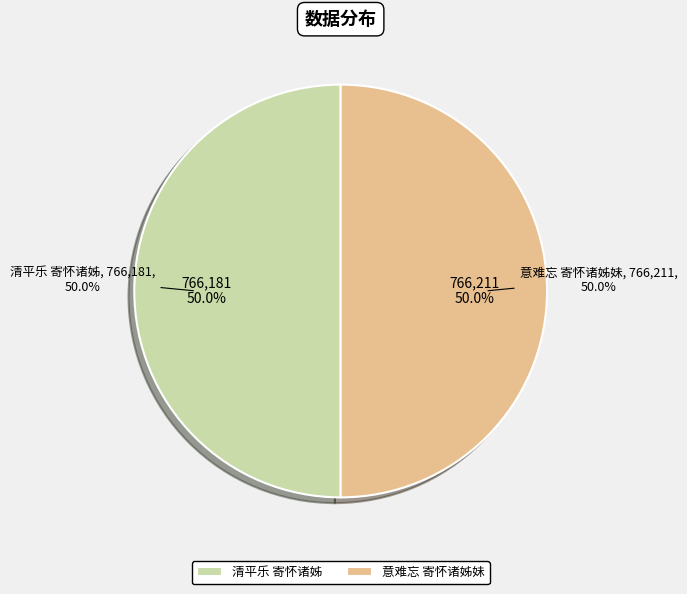

What percentage is NOT represented by 清平乐 寄怀诸姊?

50.0%